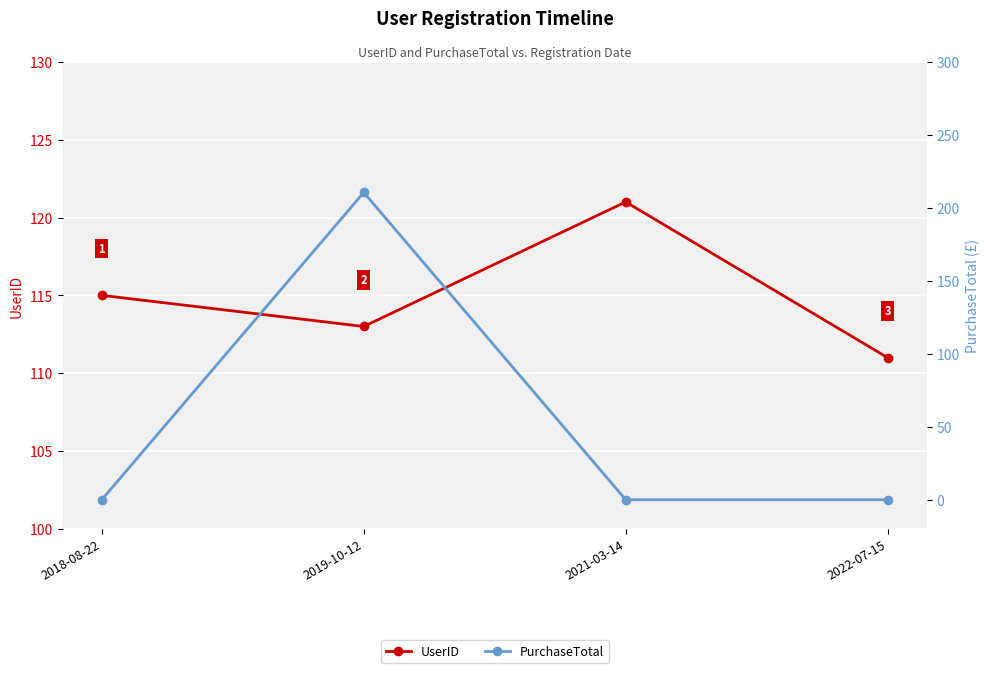

True or false: PurchaseTotal and UserID intersect in this chart.

True